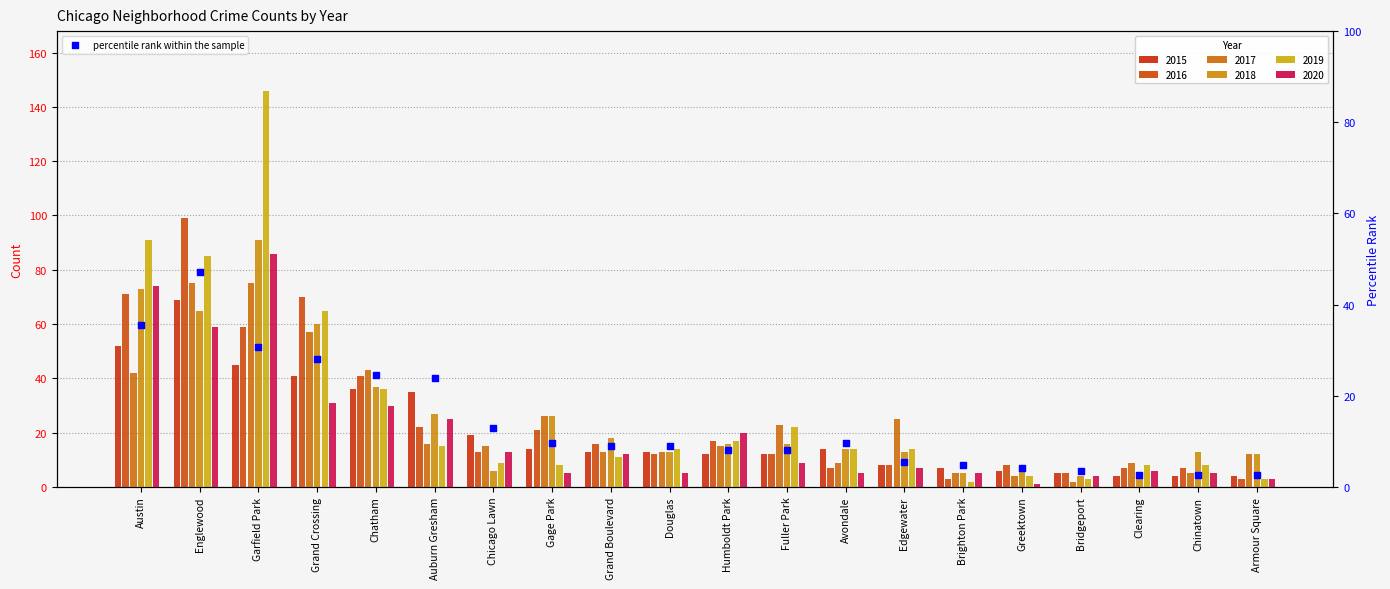

What is the ratio of the value at Greektown to the value at Bridgeport?

1.2